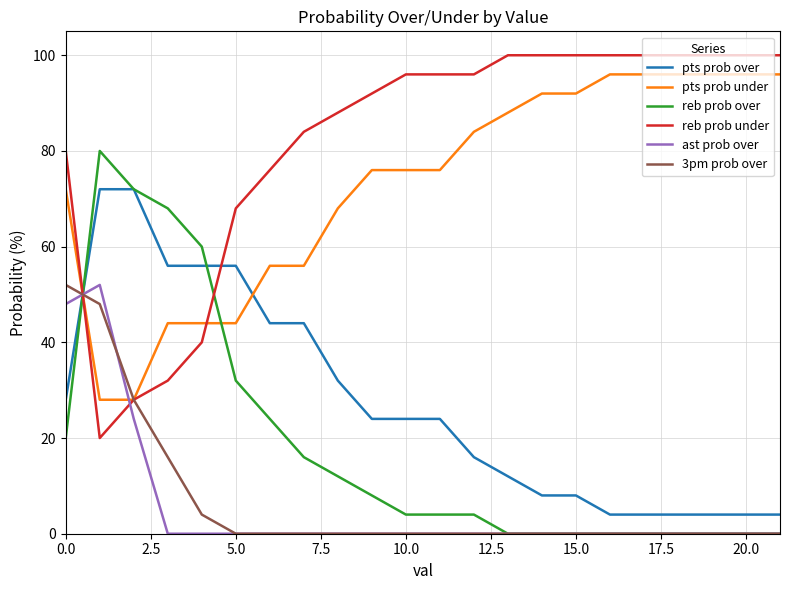

Which series has the largest total across all categories?

reb prob under